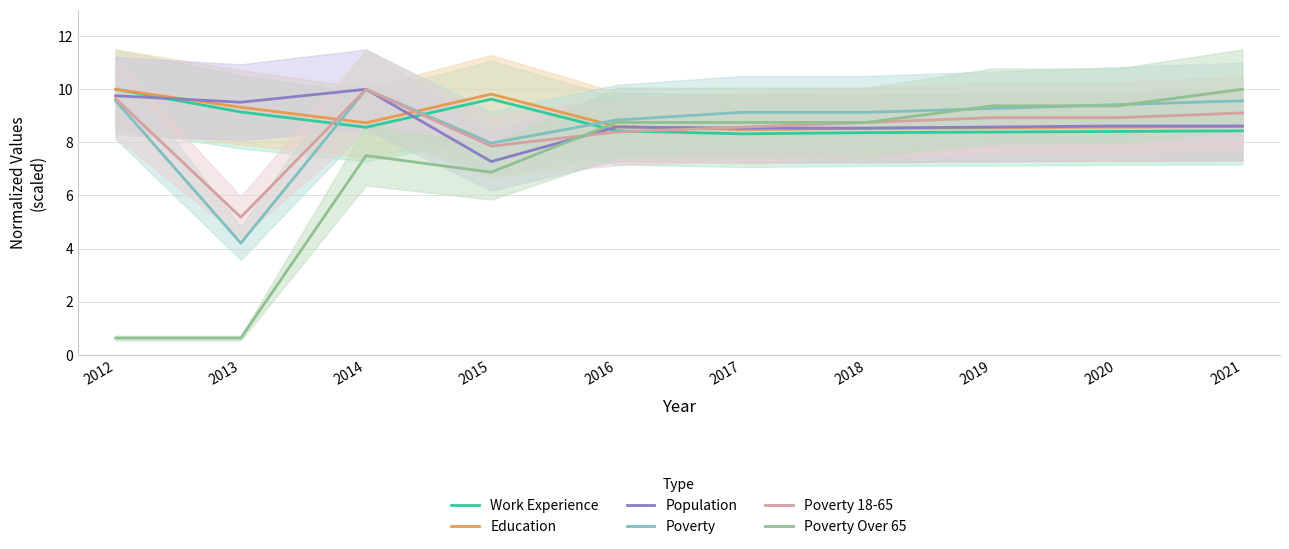

Reading left to right, list all the values displayed in this chart.

Work Experience: 10.0	9.1	8.6	9.6	8.4	8.3	8.4	8.4	8.4	8.4
Education: 10.0	9.3	8.7	9.8	8.6	8.5	8.5	8.6	8.6	8.6
Population: 9.8	9.5	10.0	7.3	8.6	8.5	8.5	8.6	8.6	8.6
Poverty: 9.6	4.2	10.0	8.0	8.8	9.1	9.1	9.3	9.4	9.6
Poverty 18-65: 9.6	5.2	10.0	7.9	8.4	8.6	8.8	8.9	8.9	9.1
Poverty Over 65: 0.6	0.6	7.5	6.9	8.8	8.8	8.8	9.4	9.4	10.0